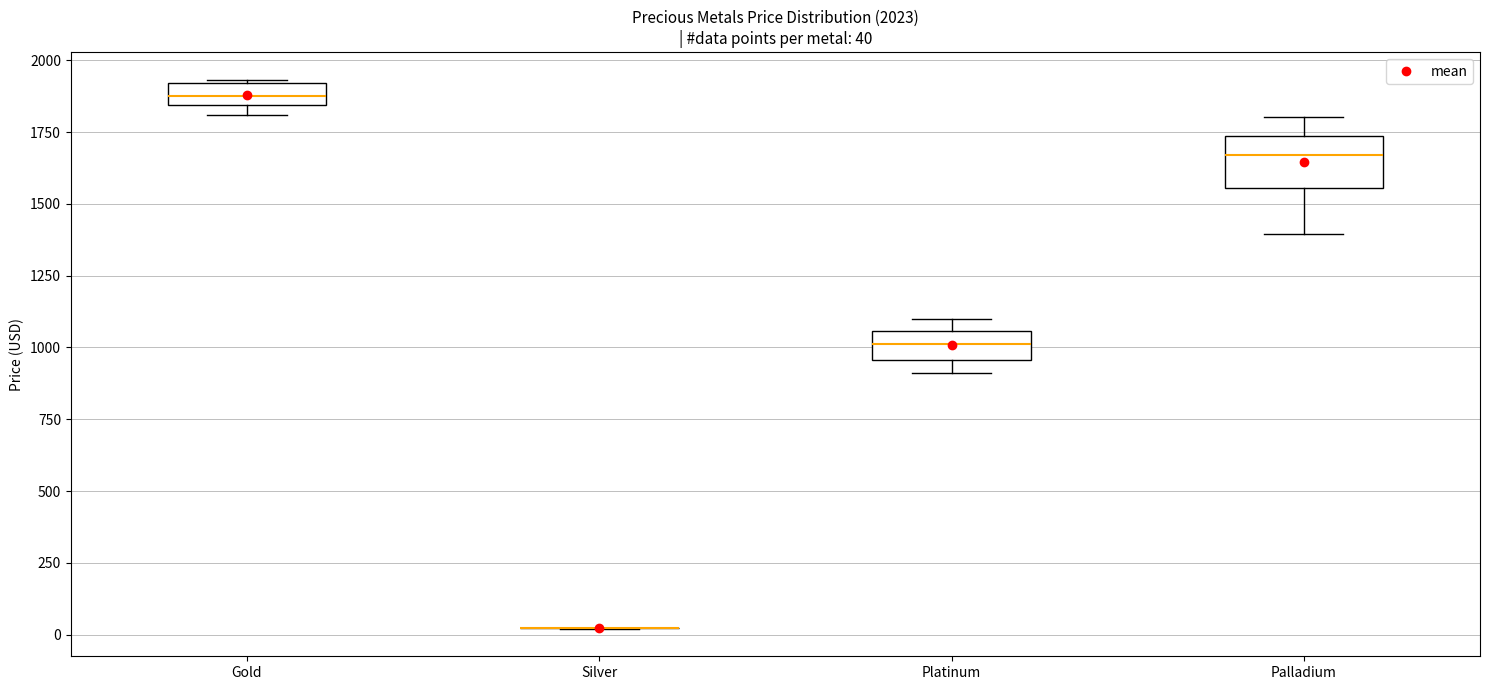

Which box is the tallest, from its lower edge to its upper edge?

Palladium